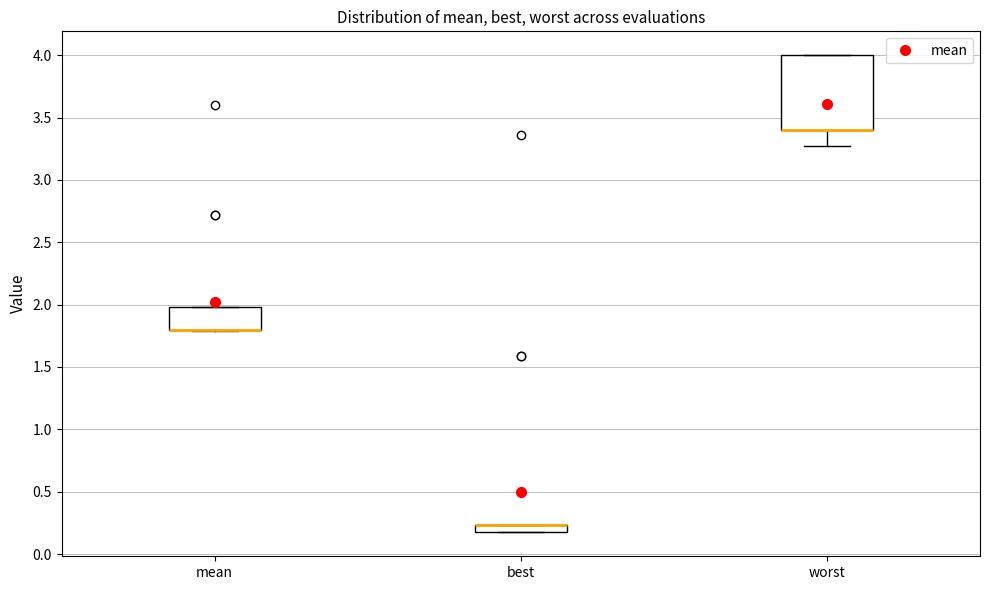

Which box is the tallest, from its lower edge to its upper edge?

worst